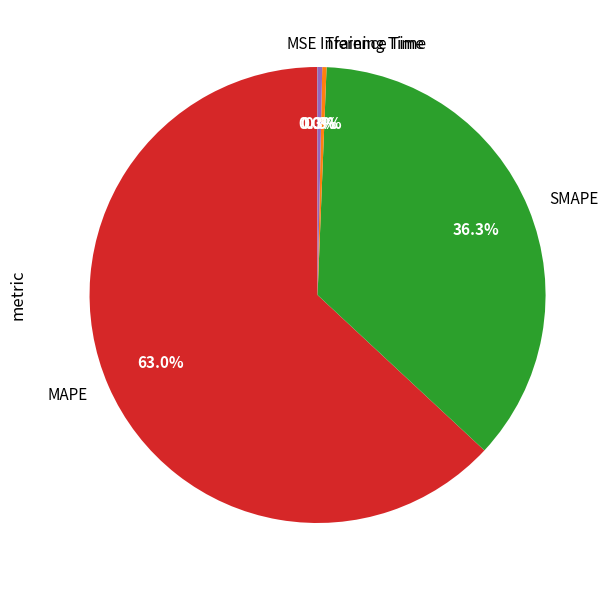

Does any single category account for the majority?

Yes